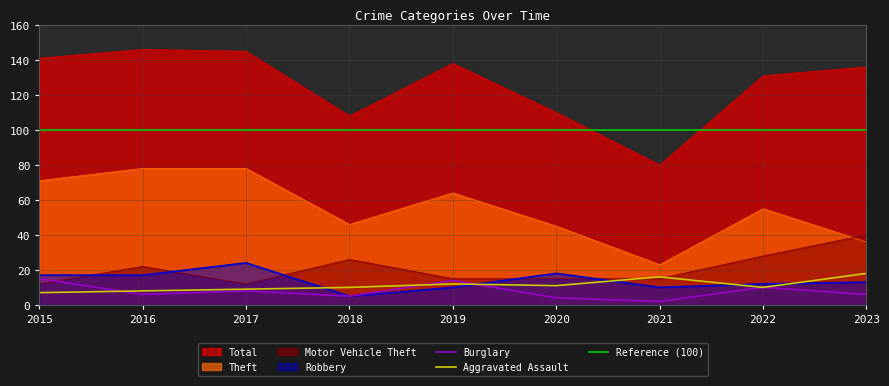

Rank the series by their maximum value, from highest to lowest.

Total, Theft, Motor Vehicle Theft, Robbery, Aggravated Assault, Burglary